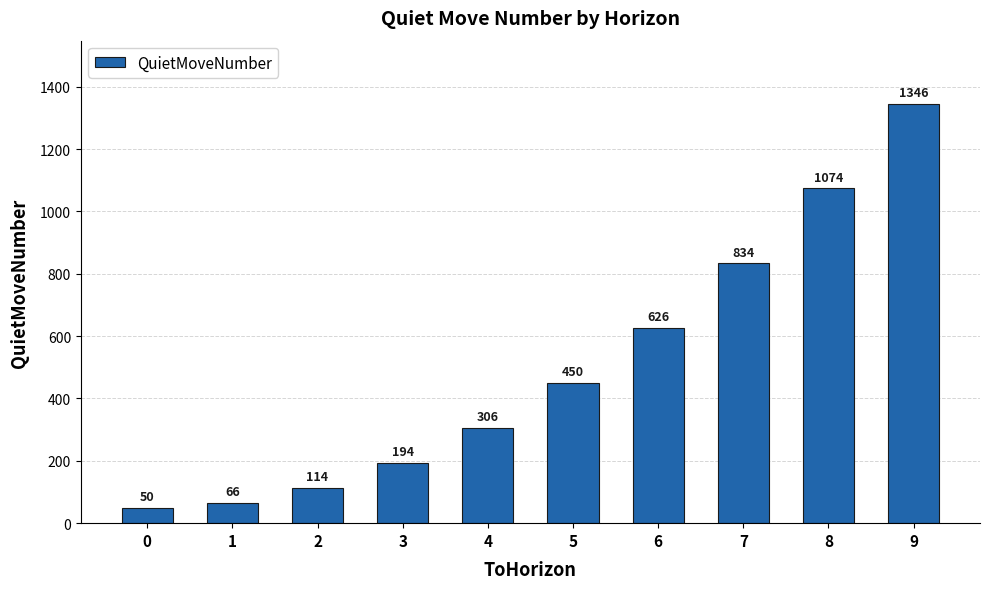

What is the difference between the values at 0 and 4?

256